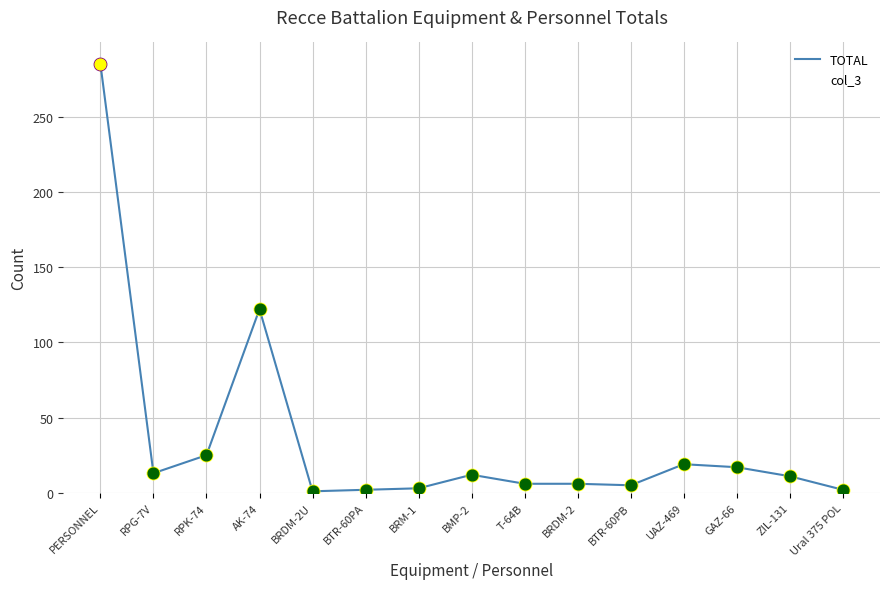

Is this an area chart (filled region under the line)?

No